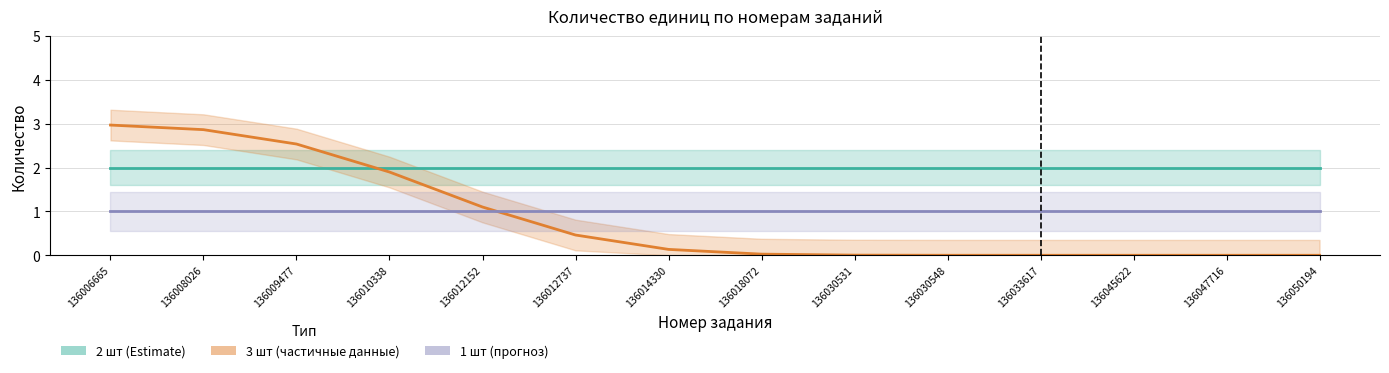

What is the total value across all series at 136010338?

4.9